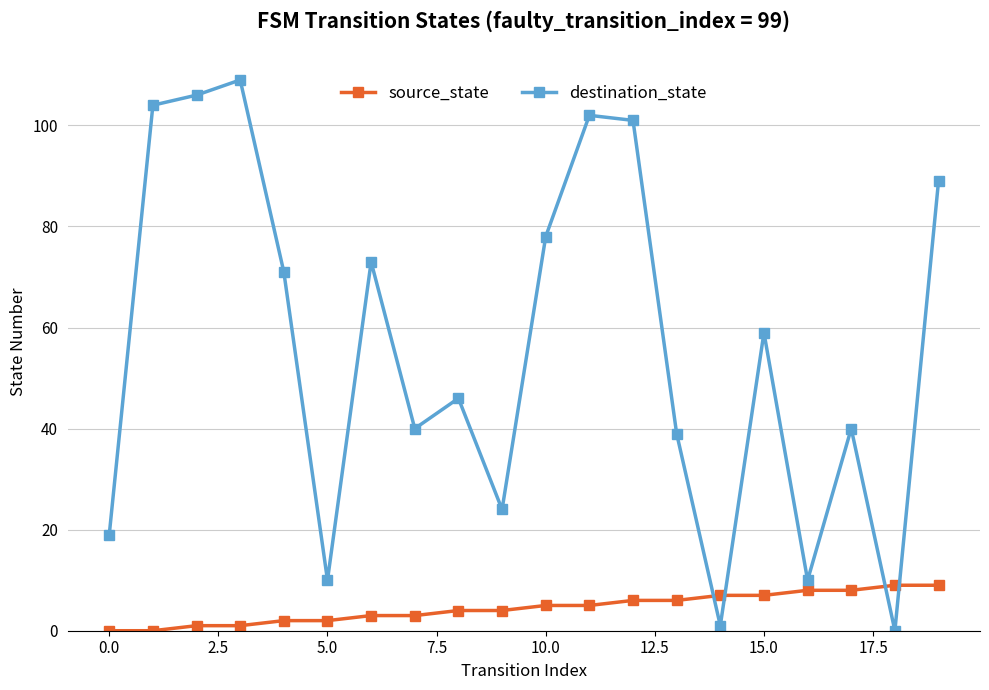

What is the difference between the second highest and second lowest values in the source_state series?

9